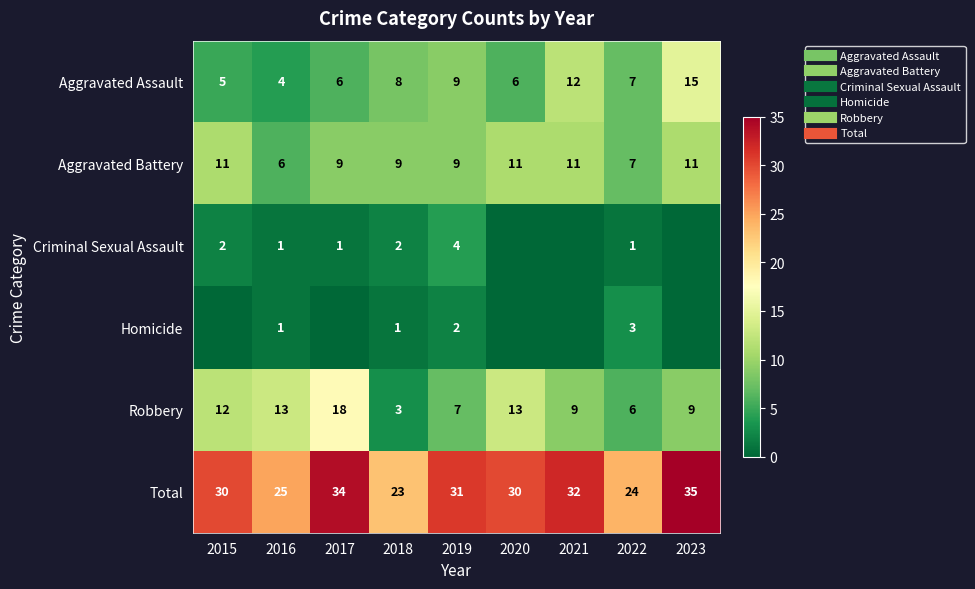

True or false: Aggravated Battery has a value of 12 at 2018.

False